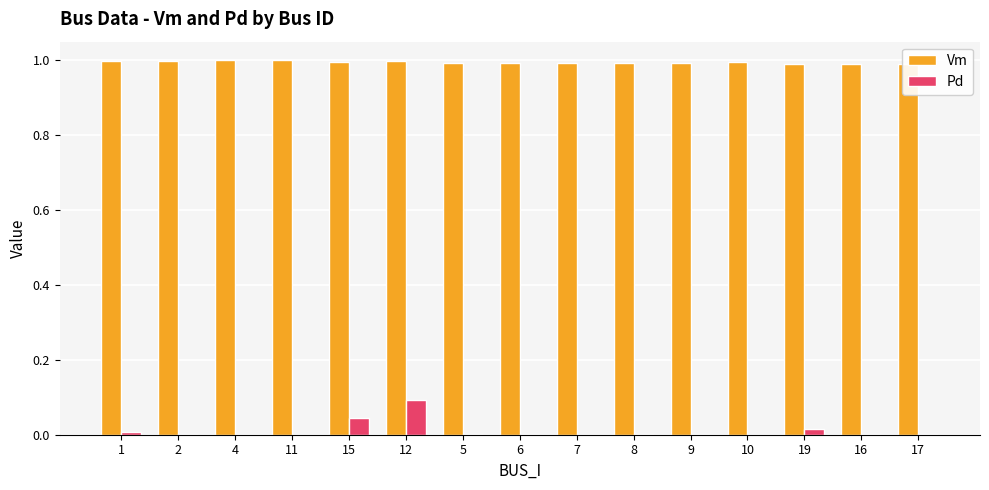

Which series changed the most between 1 and 12?

Pd